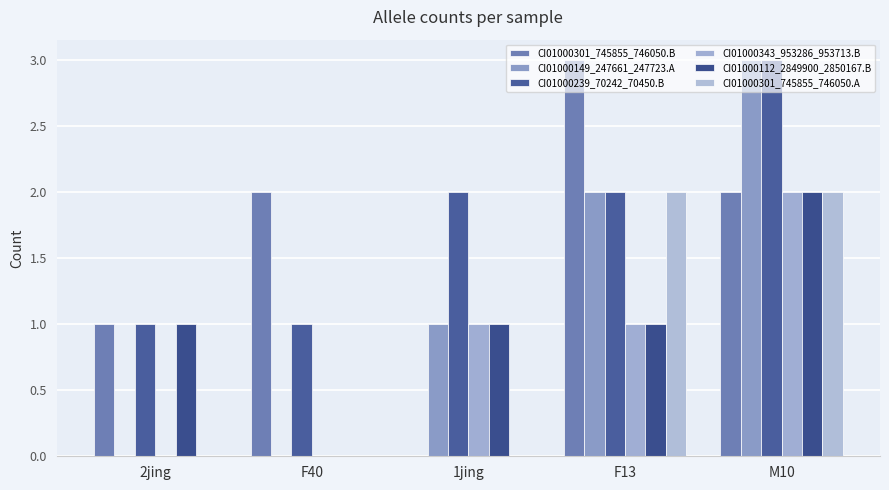

Which category has the lowest value in the CI01000149_247661_247723.A series?

2jing